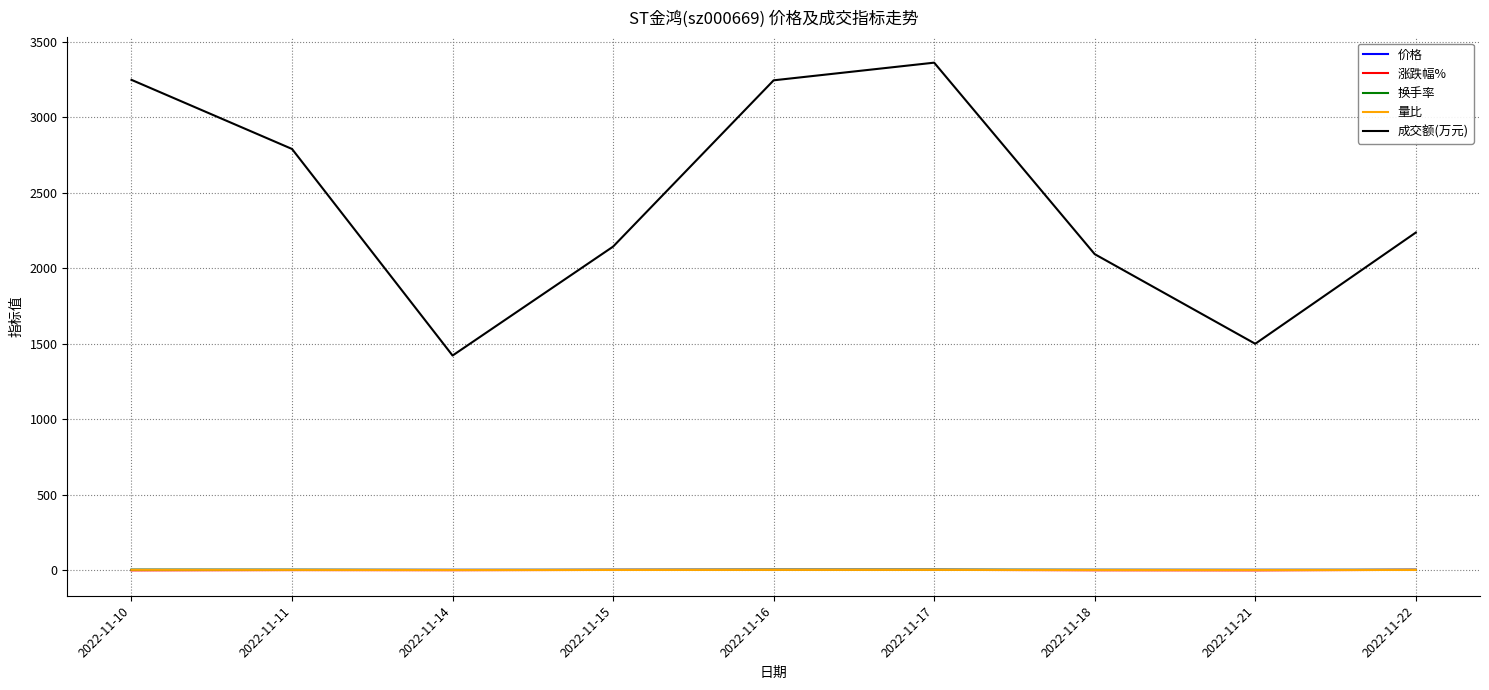

Which series has the largest total across all categories?

成交额(万元)